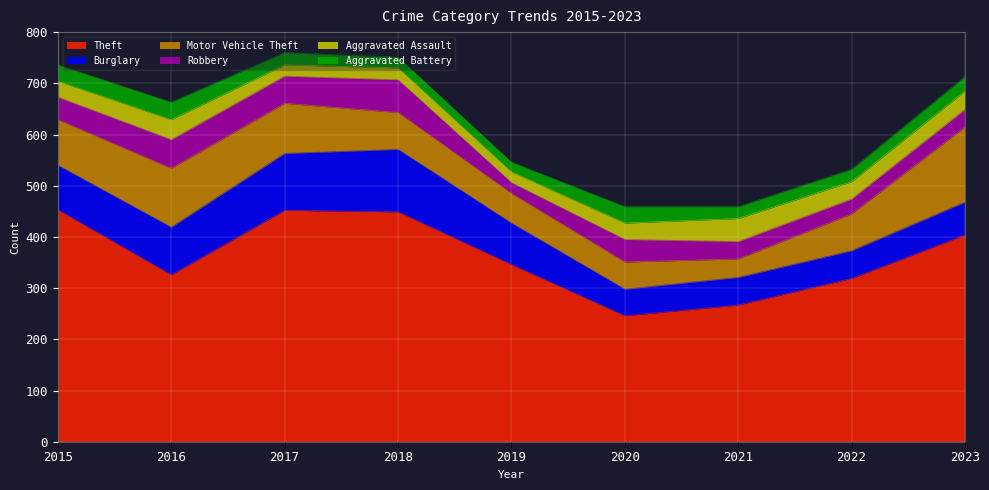

What is the difference between the highest and lowest values at 2016?

292